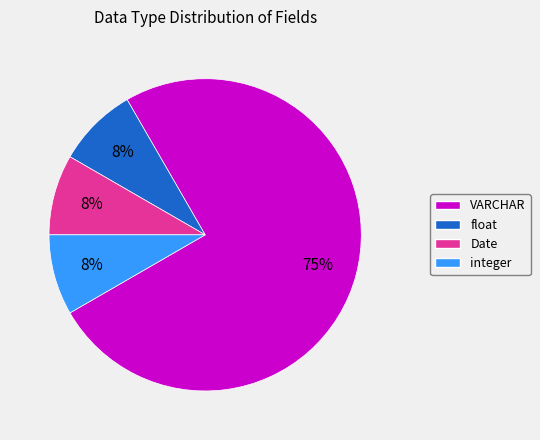

Is there any slice that represents more than half of the pie?

Yes